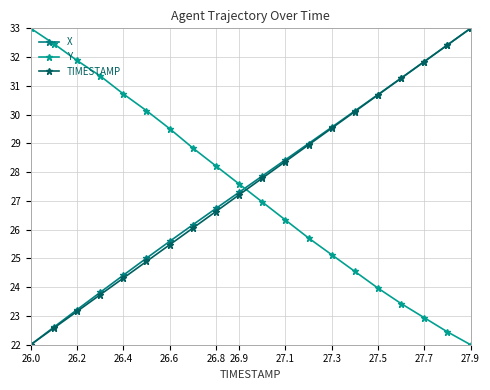

Rank the series by their maximum value, from highest to lowest.

X, Y, TIMESTAMP